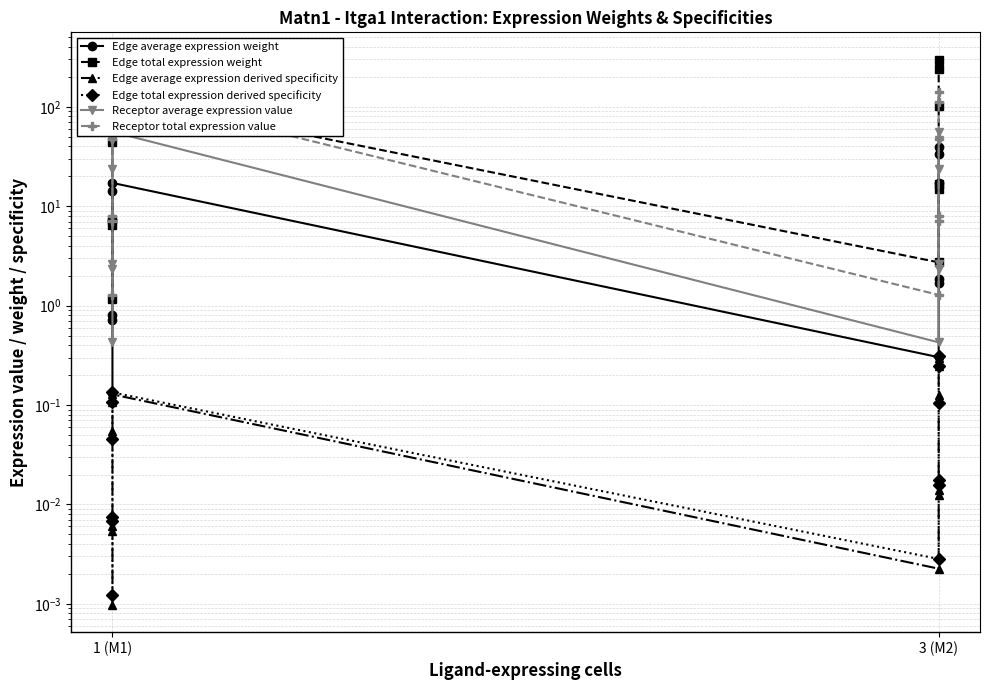

What is the greatest value displayed?

298.3